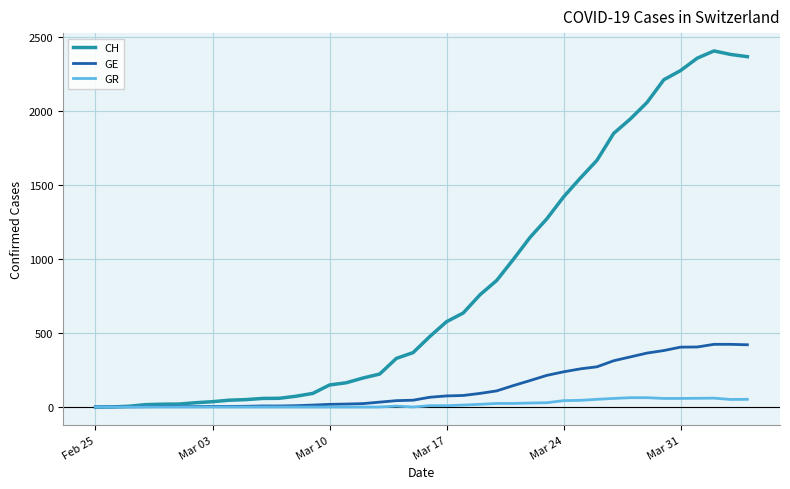

Which series has the largest range (max minus min)?

CH